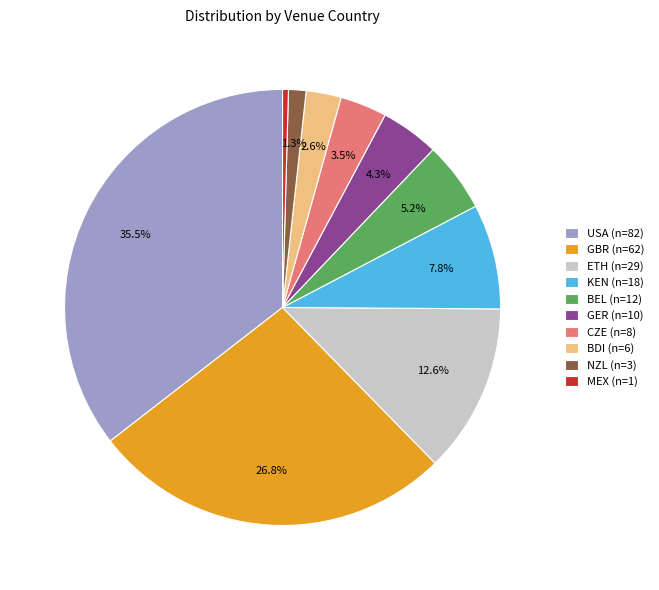

Does any single category account for the majority?

No